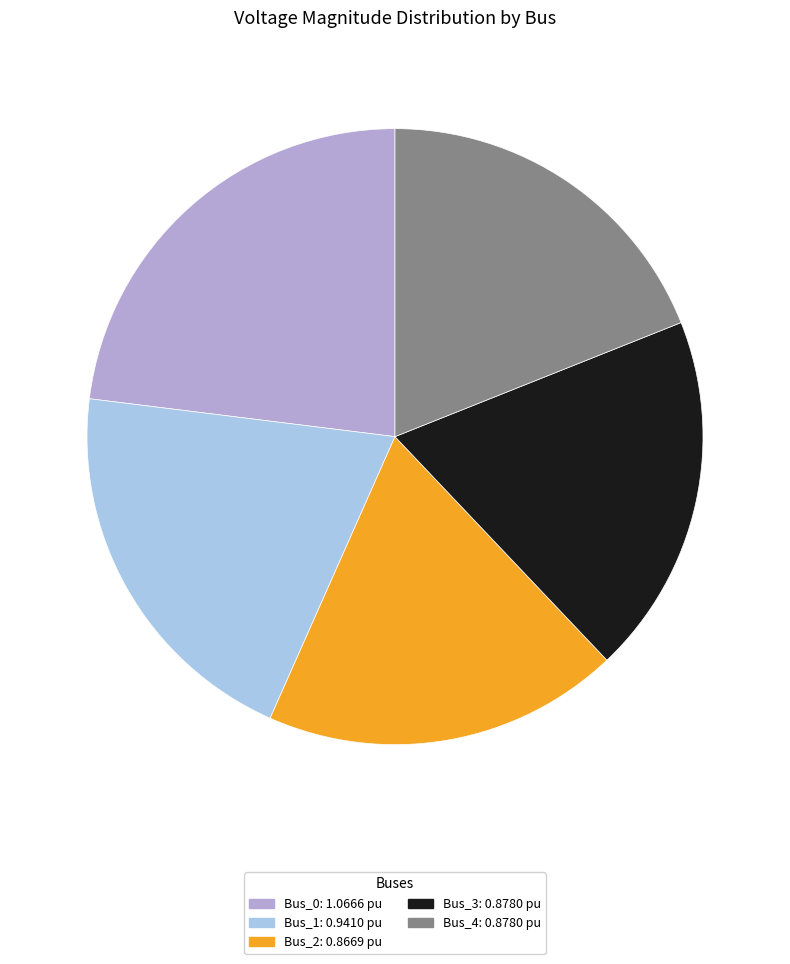

The Bus_0 slice represents 23% of the pie. True or false?

True